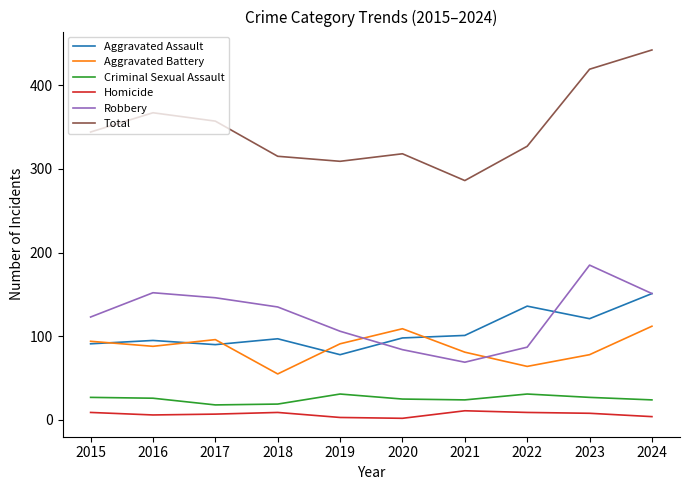

Is it true that Robbery equals 152 at 2016?

True